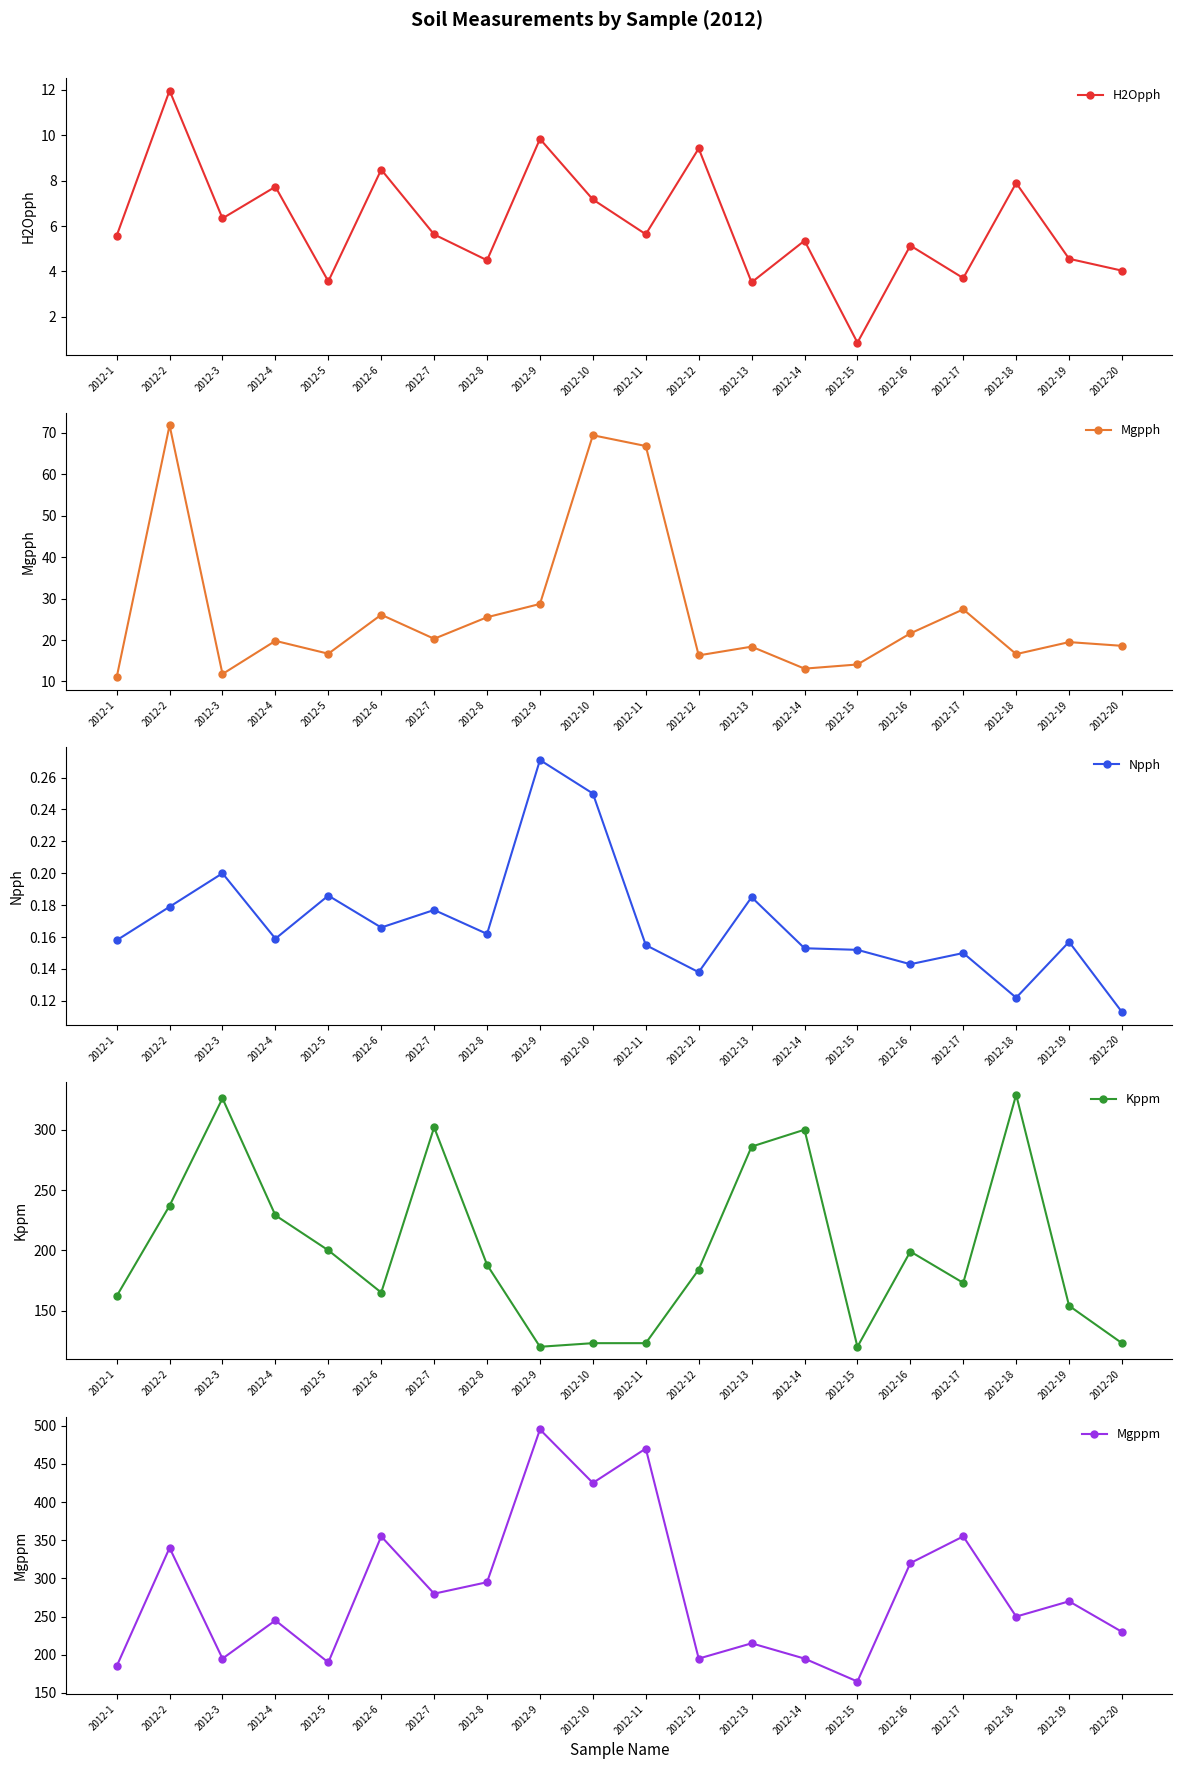

Which has a higher value, 2012-17 or 2012-2?

2012-2